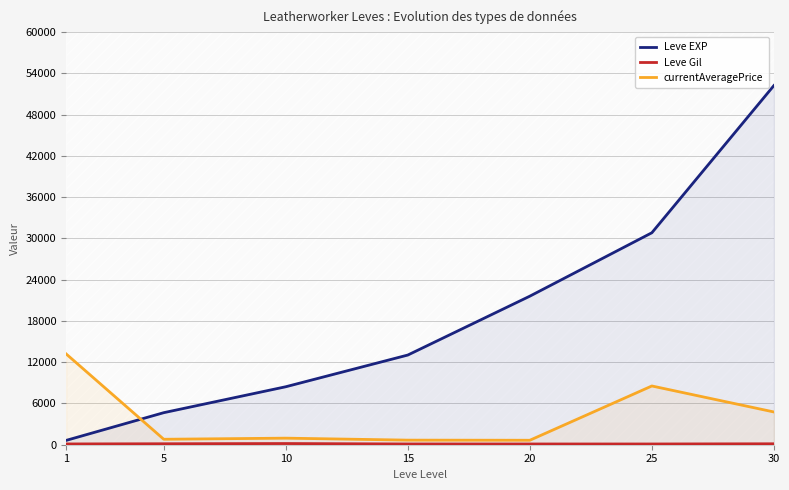

True or false: Leve Gil has more than 2 points higher than both neighbors.

False